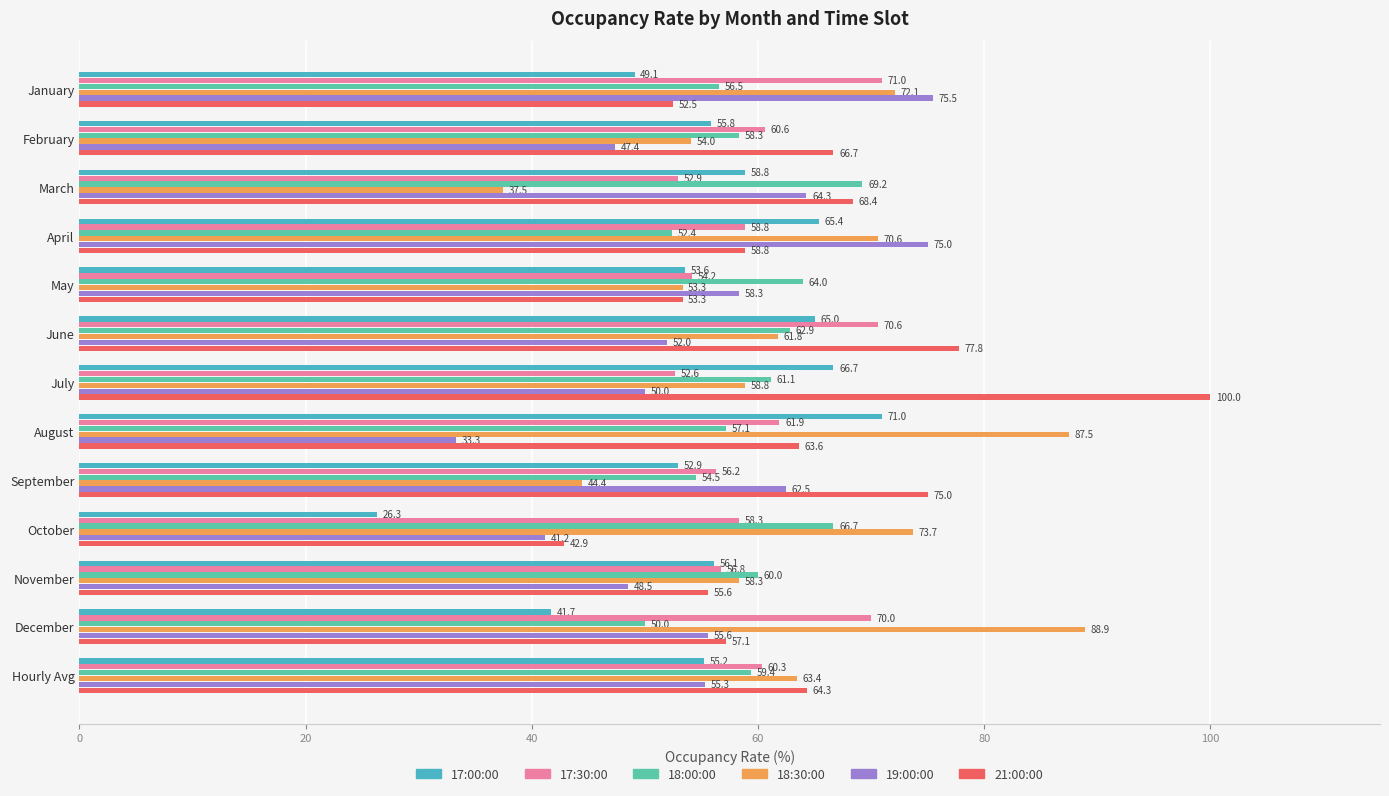

What are all the series names shown in the legend?

17:00:00, 17:30:00, 18:00:00, 18:30:00, 19:00:00, 21:00:00